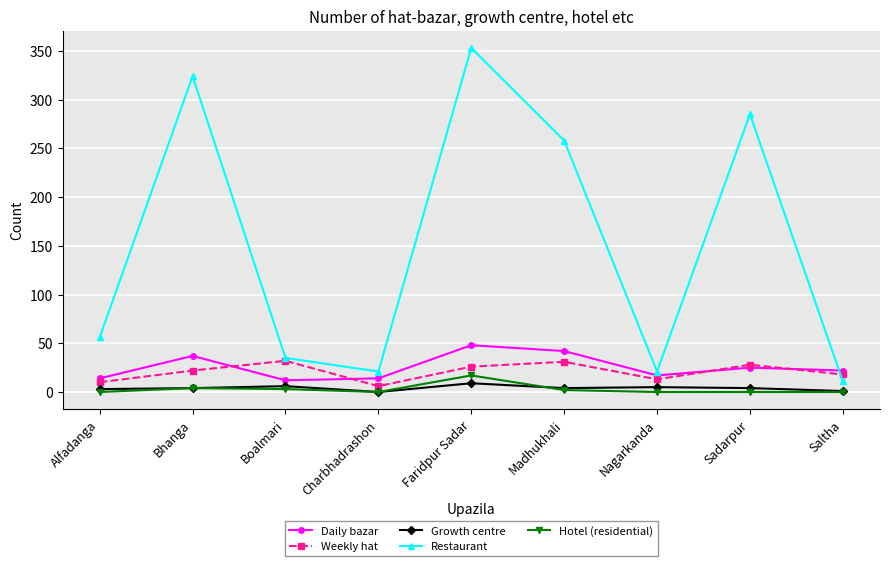

In Growth centre, how many points are higher than both neighbors (excluding endpoints)?

3